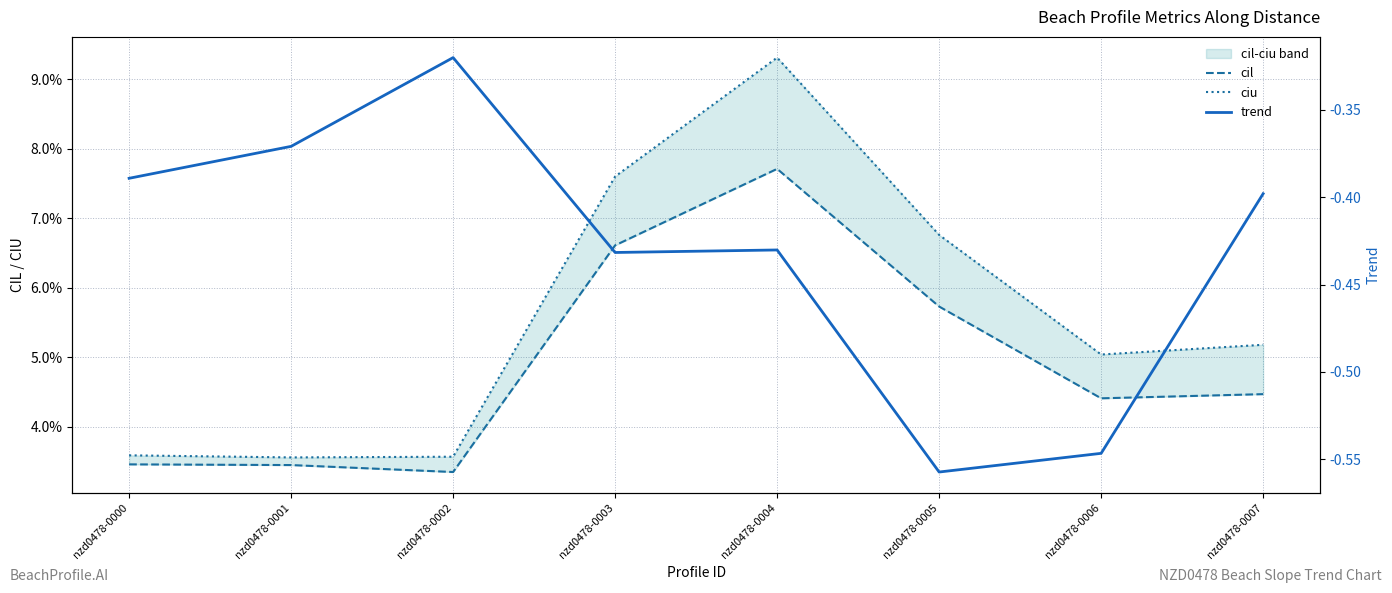

What are all the series names shown in the legend?

cil, ciu, trend